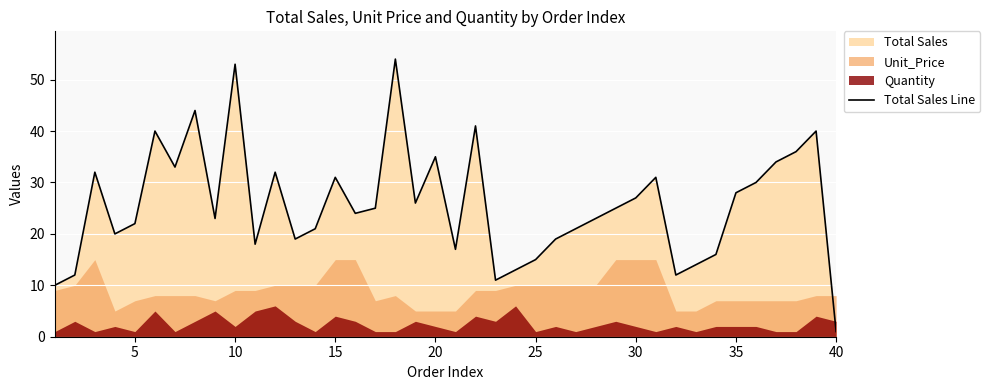

What is the maximum value for Total Sales Line?

54